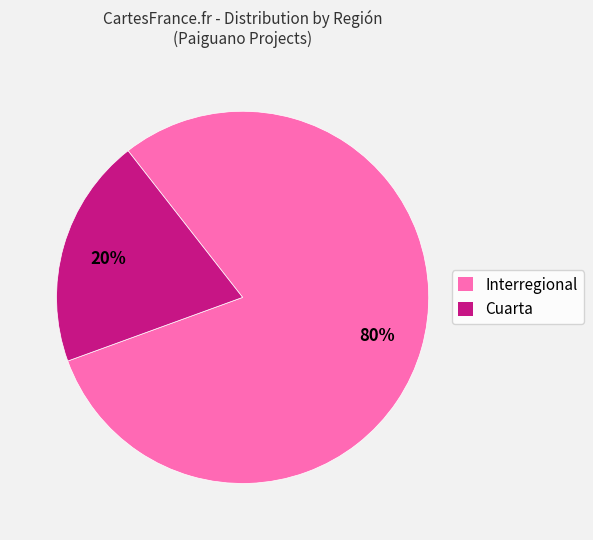

Is Interregional the majority of the pie?

Yes